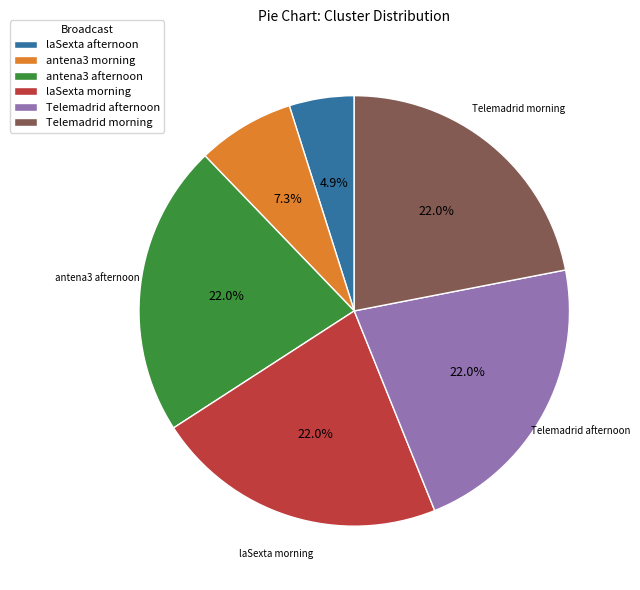

Do antena3 morning and Telemadrid afternoon together represent more than half of the pie?

No